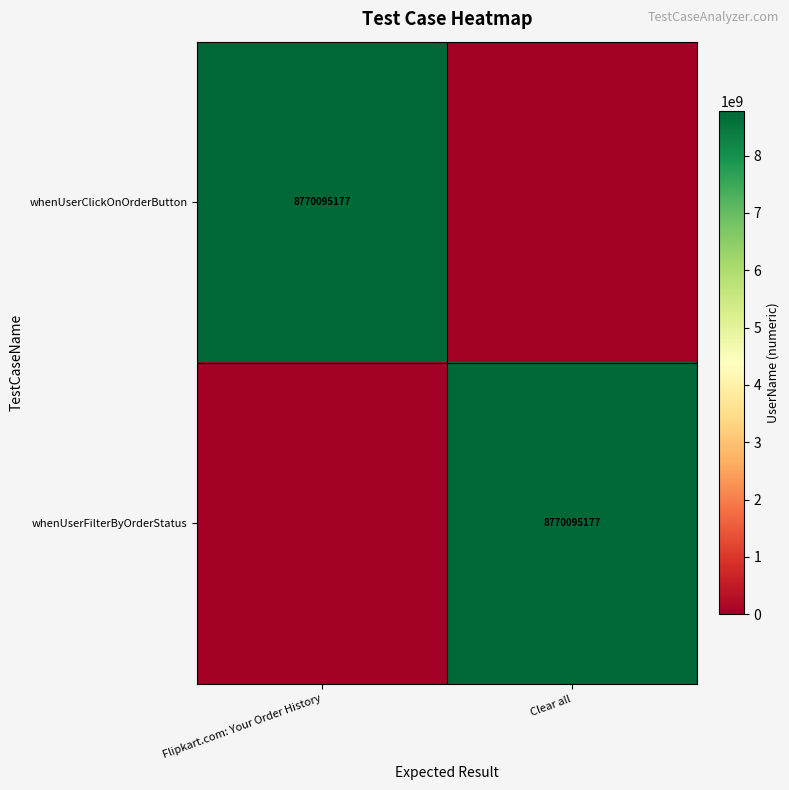

True or false: whenUserFilterByOrderStatus has a value of 8770095177 at Clear all.

True